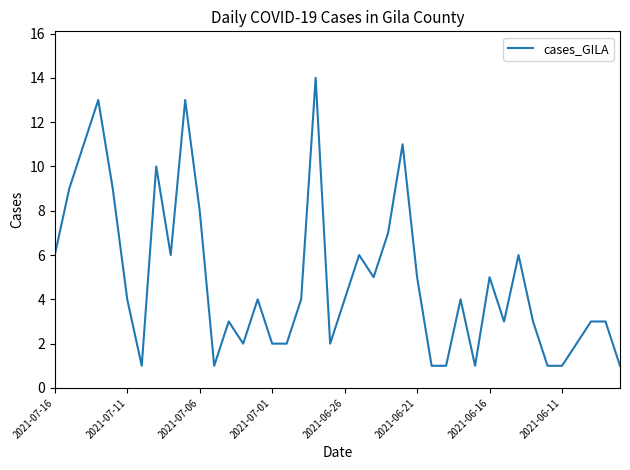

What is the greatest value displayed?

14